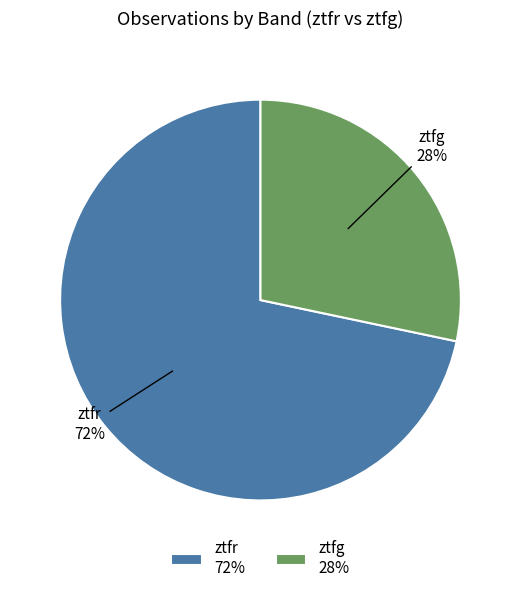

Approximately how many times larger is the value at ztfg 28% compared to ztfr 72%?

0.4